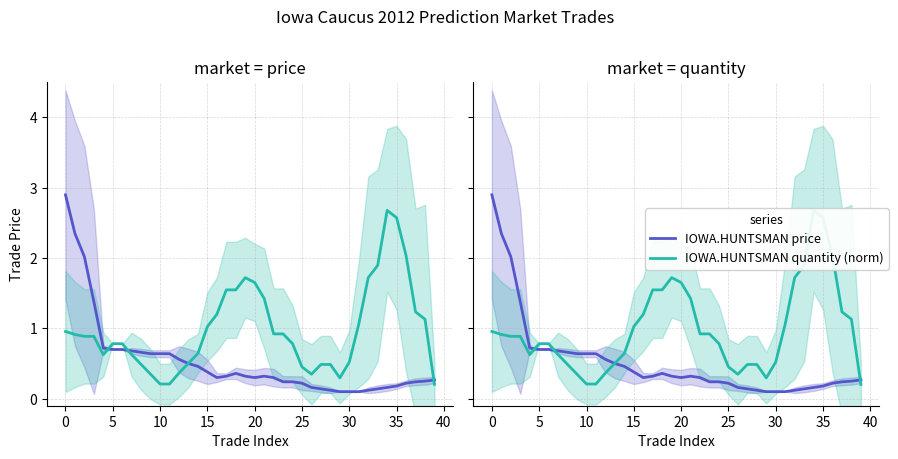

What are all the series names shown in the legend?

IOWA.HUNTSMAN price, IOWA.HUNTSMAN quantity (norm)